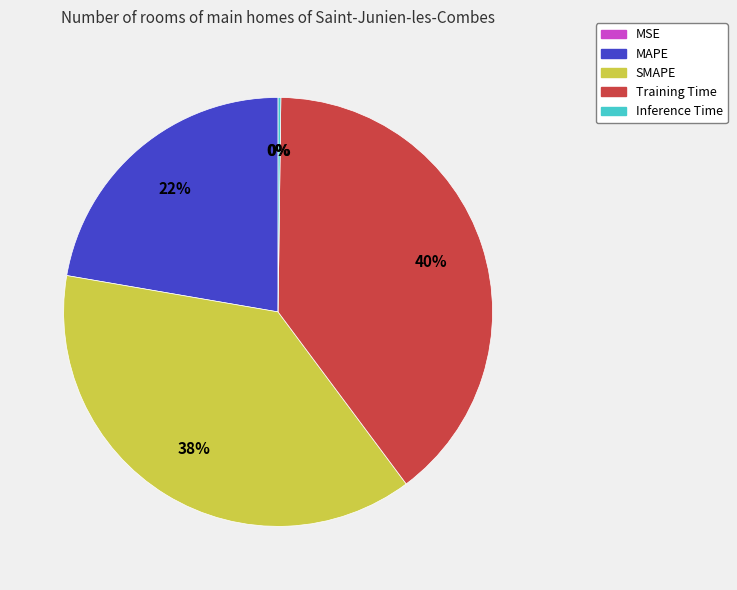

To the nearest percent, what is the difference between the largest and smallest slice percentages?

40%